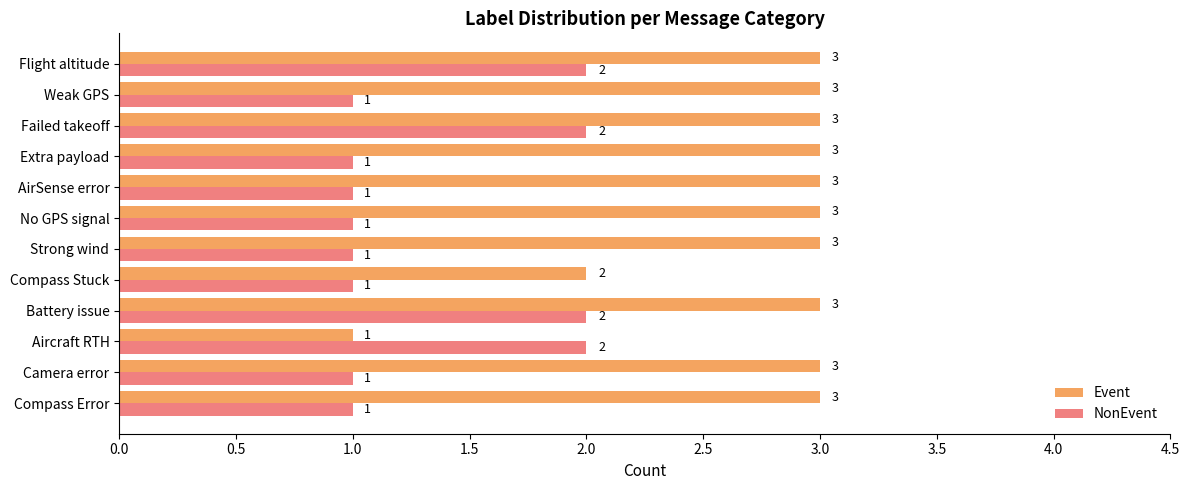

List the series in order of their overall mean, highest first.

Event, NonEvent